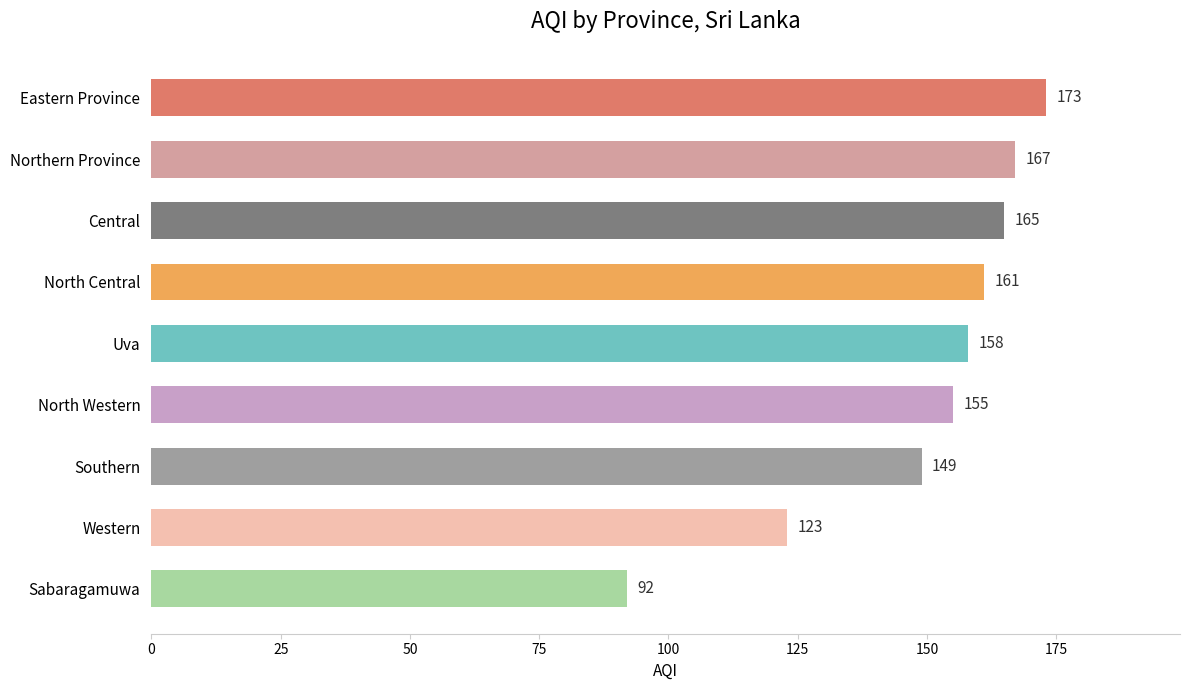

Rank the categories by value from lowest to highest.

Sabaragamuwa, Western, Southern, North Western, Uva, North Central, Central, Northern Province, Eastern Province